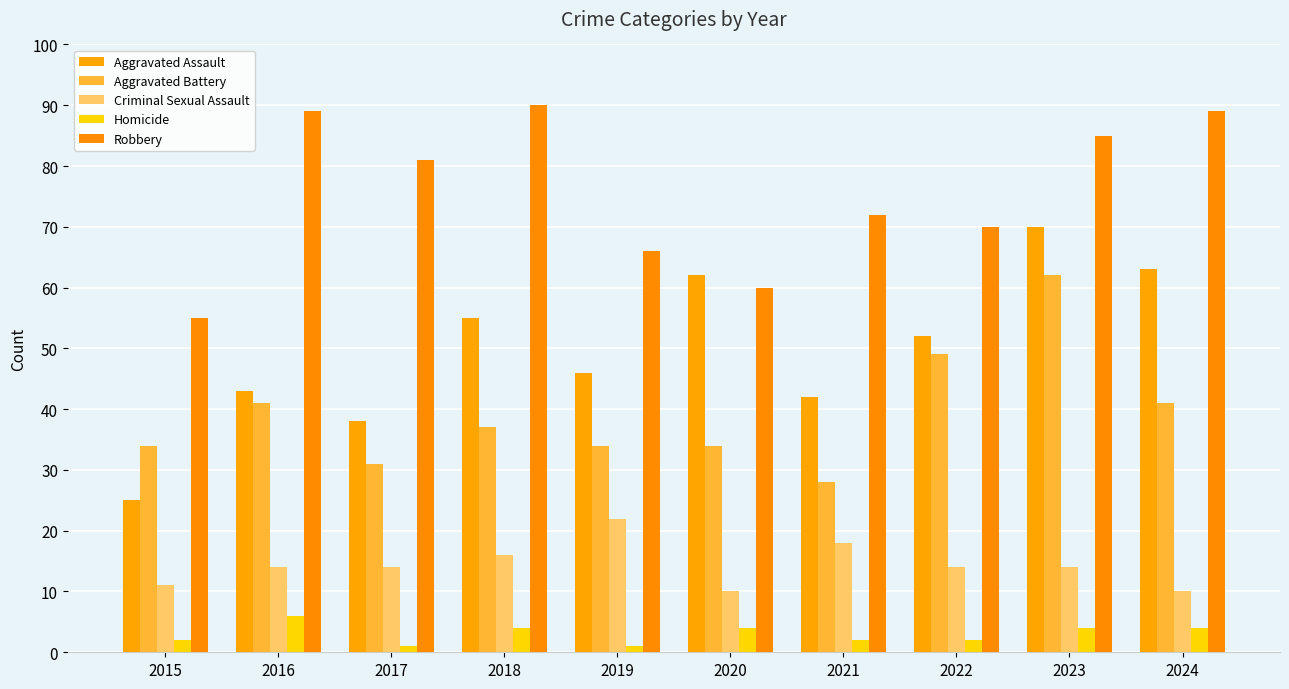

What is the total value across all series at 2019?

169